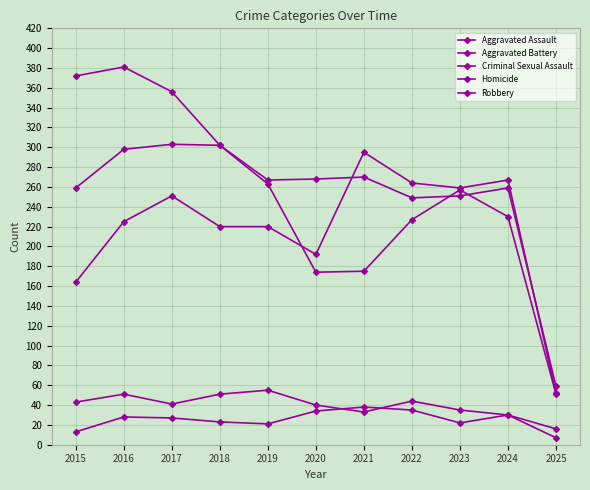

Is this an area chart (filled region under the line)?

No